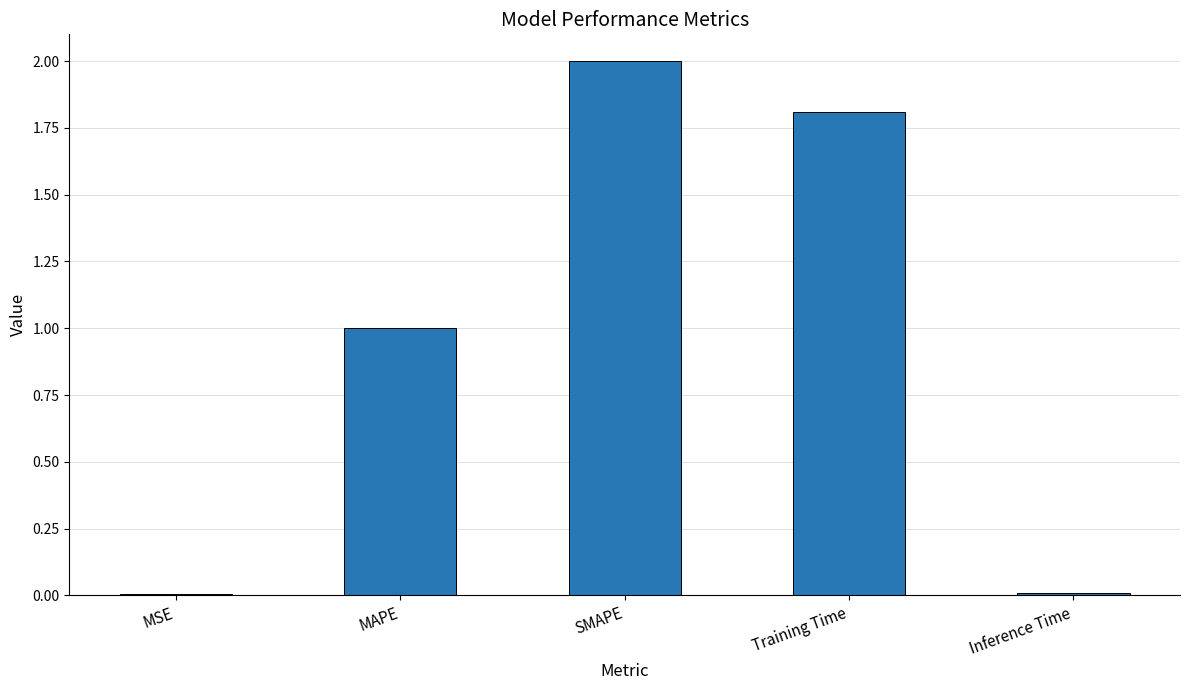

What value does the data have at SMAPE?

2.0